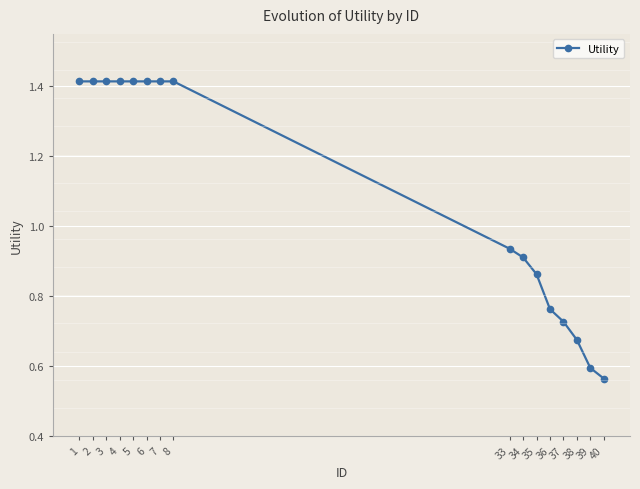

Does the chart display data point markers on the line(s)?

Yes